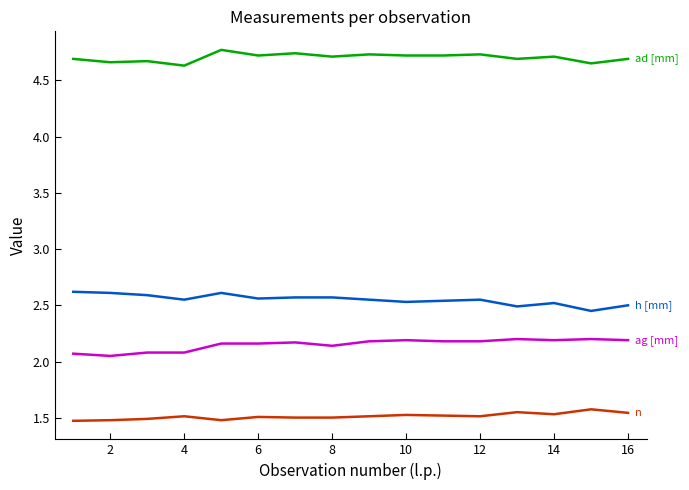

What is the maximum value shown in the chart?

4.8